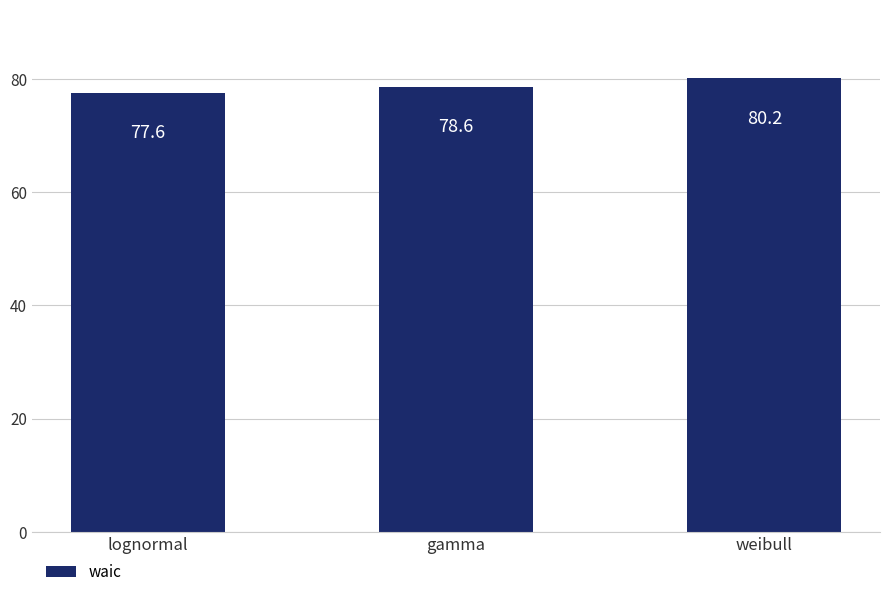

What is the average value?

78.8